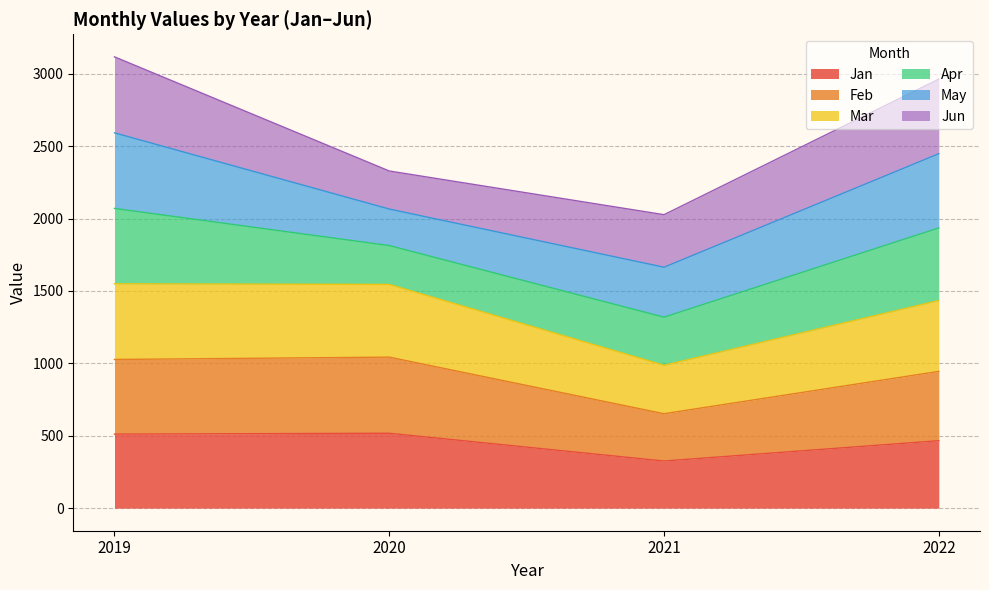

True or false: Jan has a value of 773.8 at 2022.

False